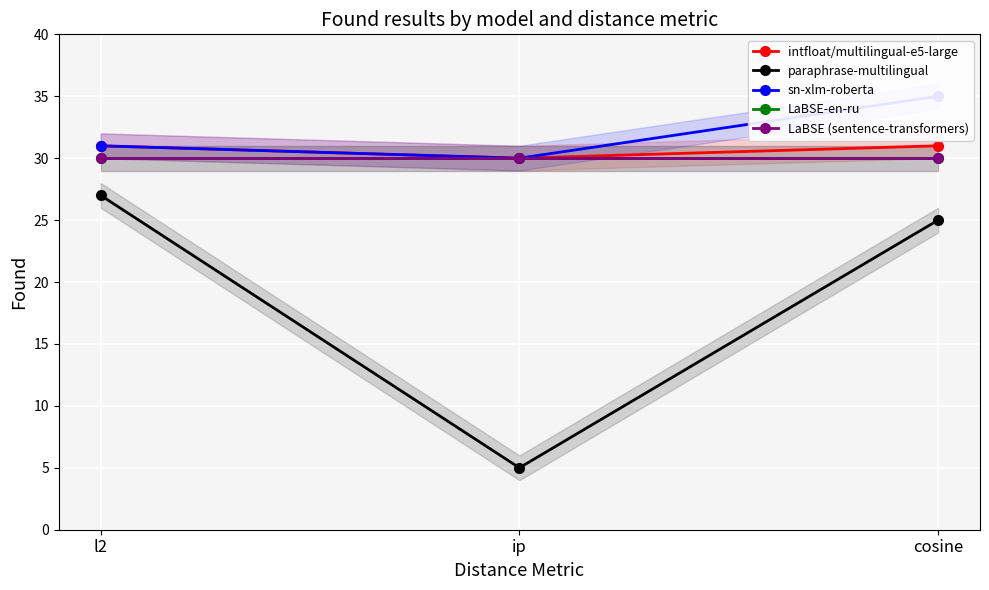

True or false: intfloat/multilingual-e5-large has a value of 31 at cosine.

True